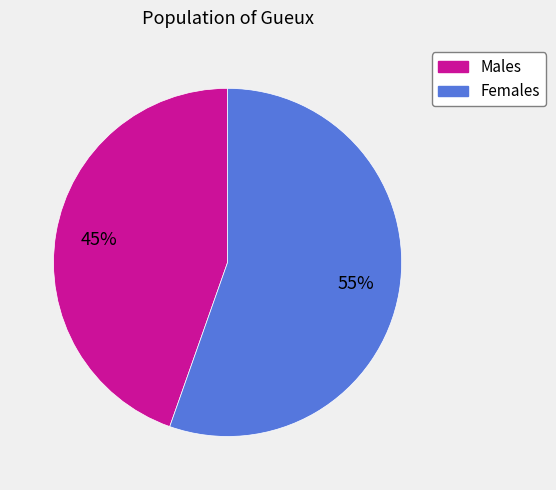

Does any single category account for the majority?

Yes